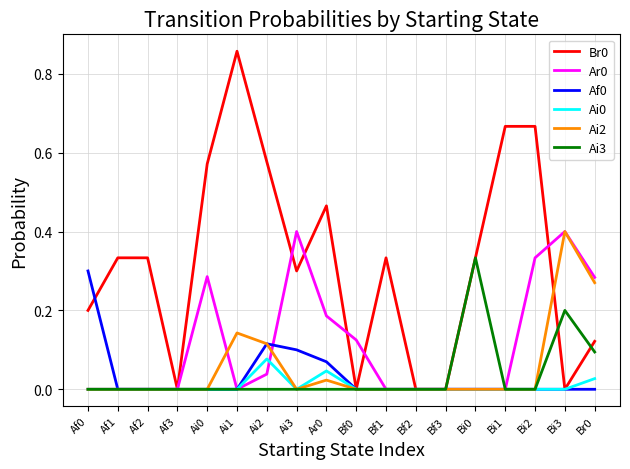

Is the value of Ar0 at Bi3 greater than the value of Ai0 at Bi3?

Yes